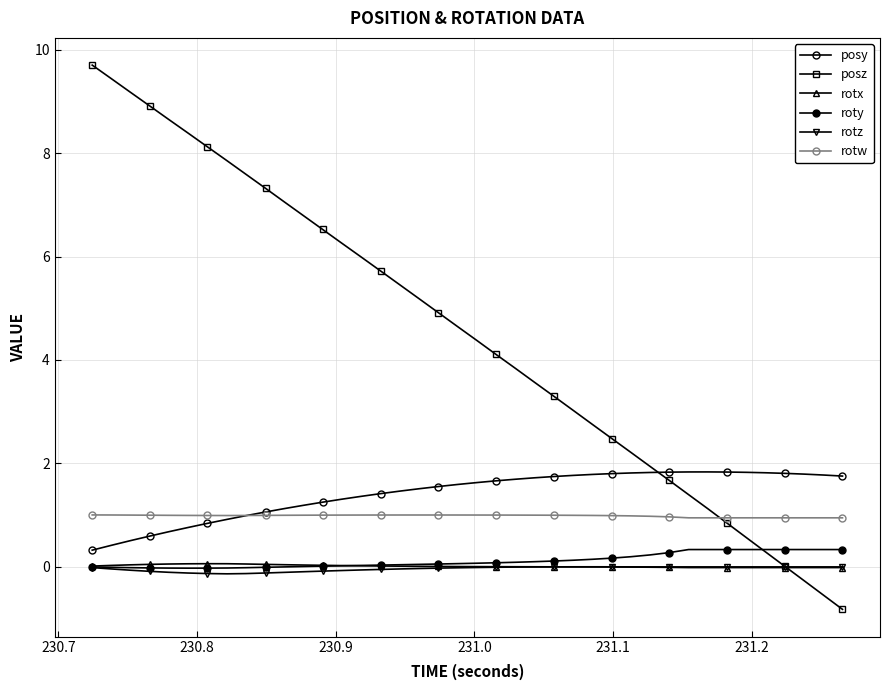

Count the number of data series in this chart.

6